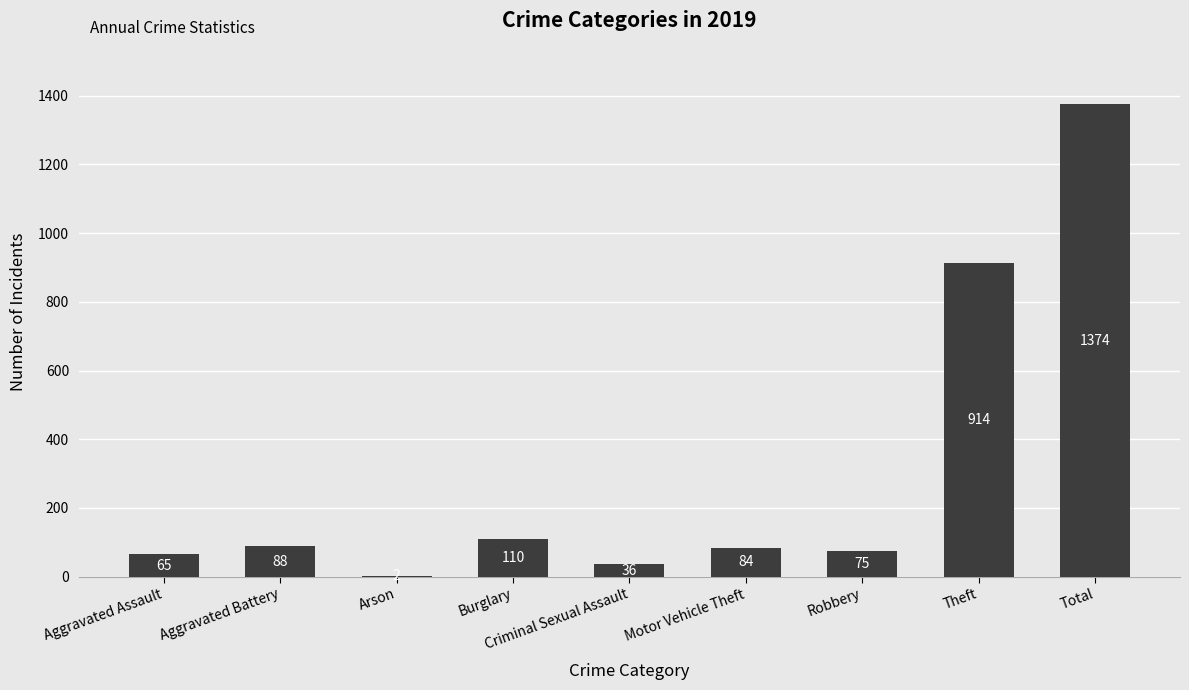

The value at Robbery is 16. True or false?

False